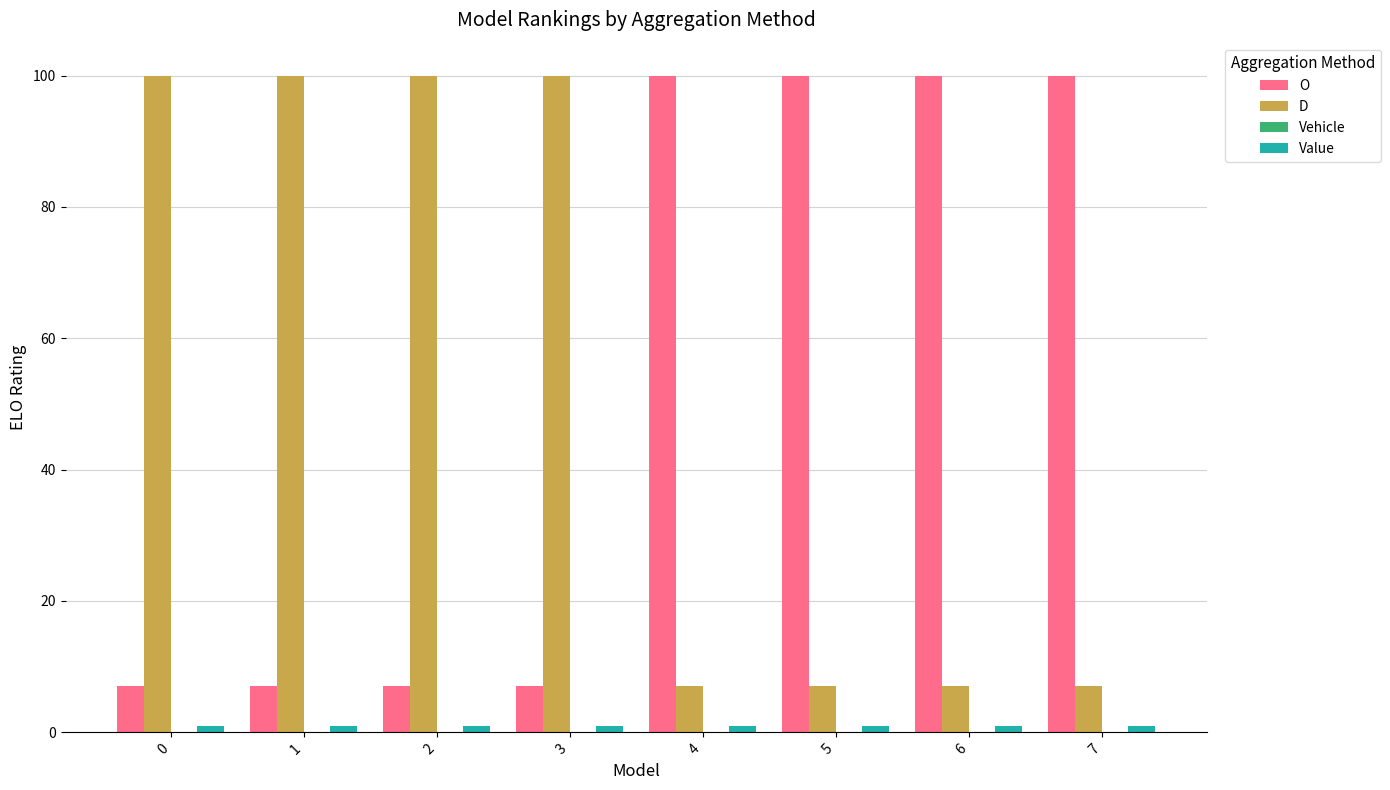

How many data points in D are less than 100?

4